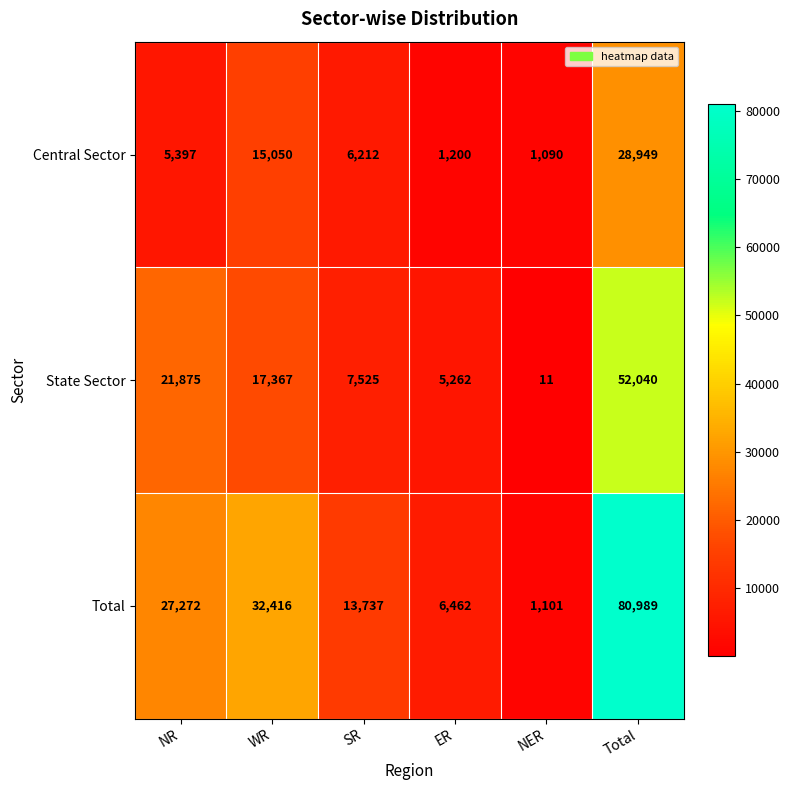

Rank the series by their maximum value, from lowest to highest.

Central Sector, State Sector, Total